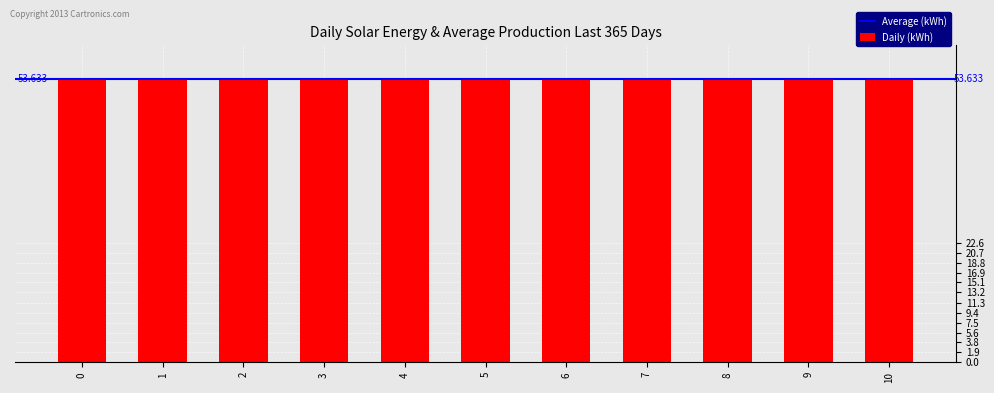

Is it true that the value at 5 is 90.5?

False